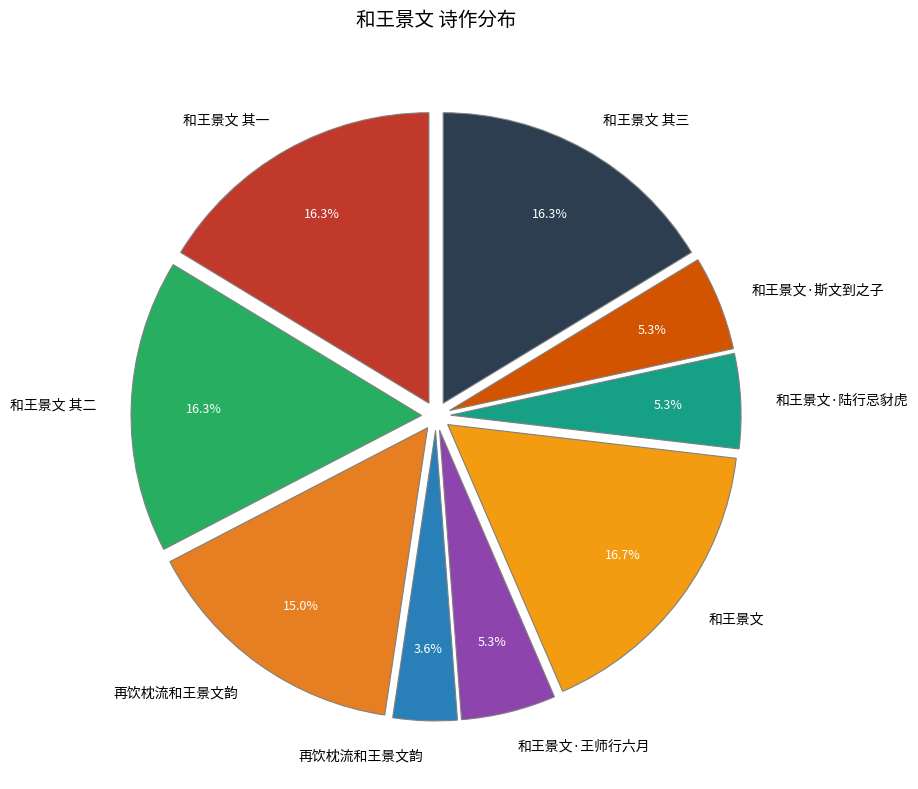

What is the largest slice in the pie chart?

和王景文